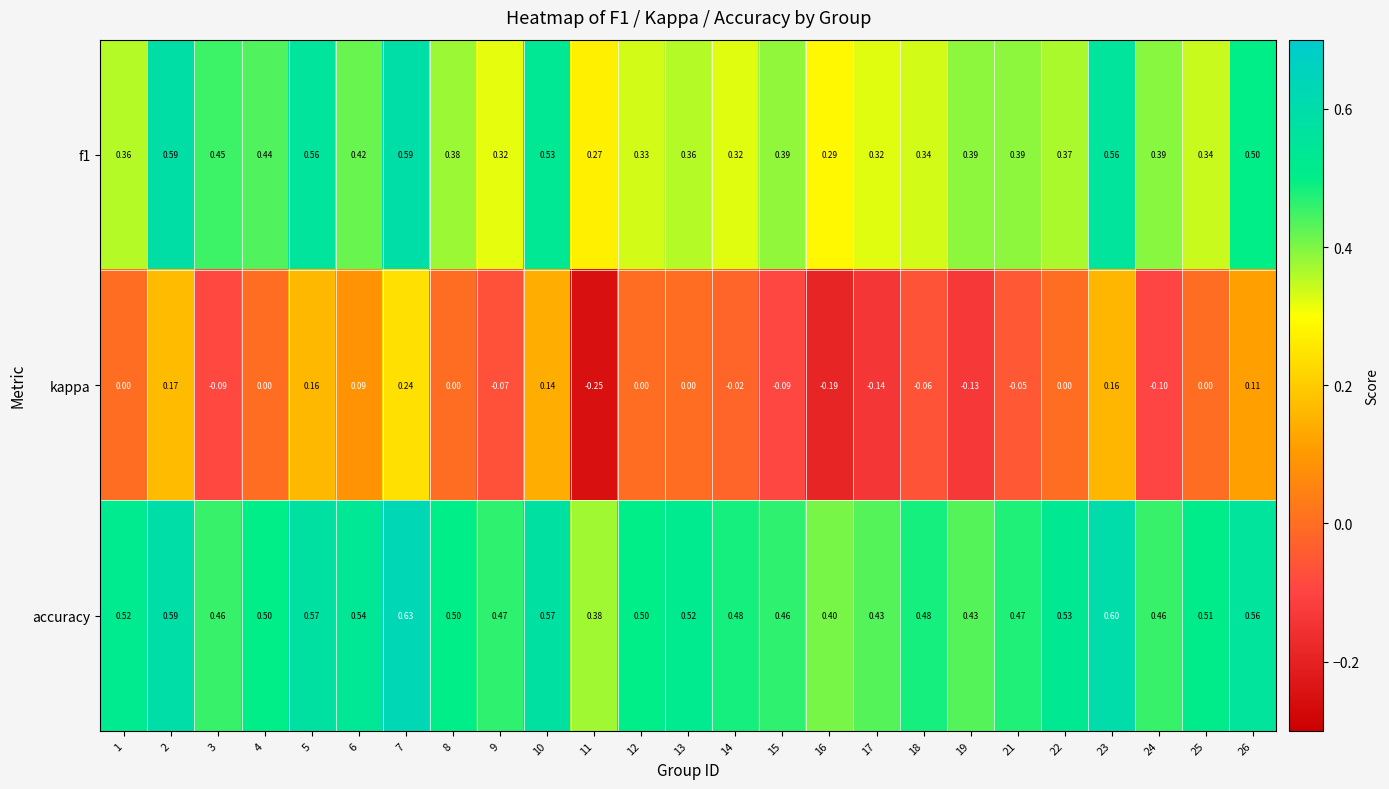

Which label corresponds to the largest value in the chart?

7